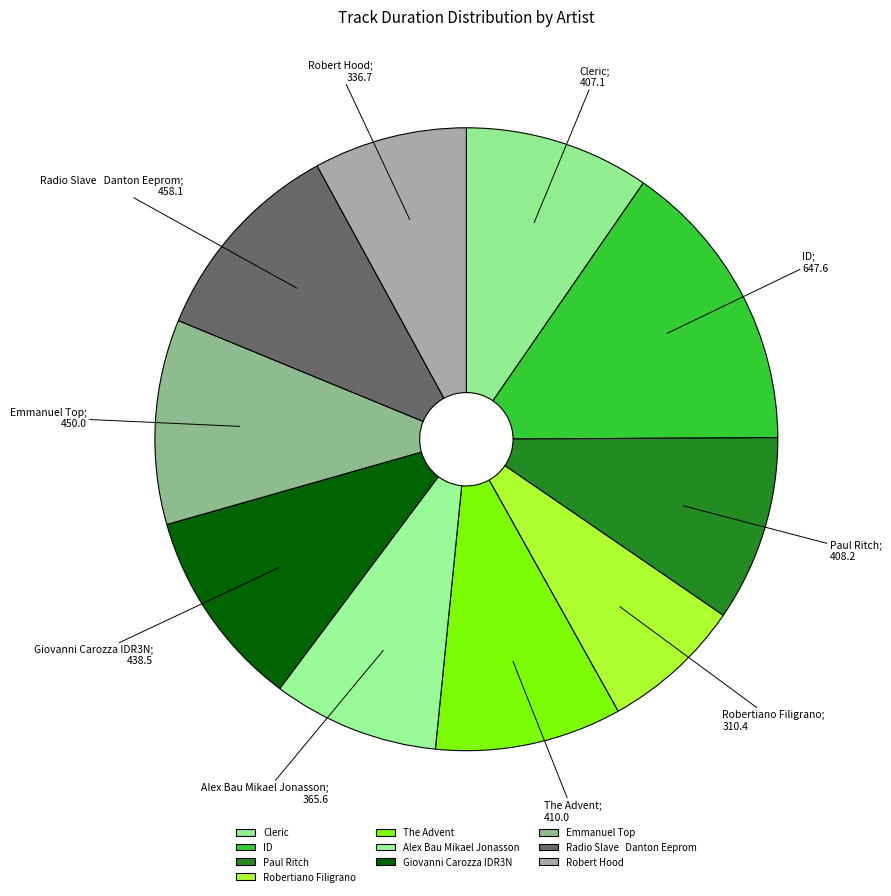

What is the largest slice in the pie chart?

ID